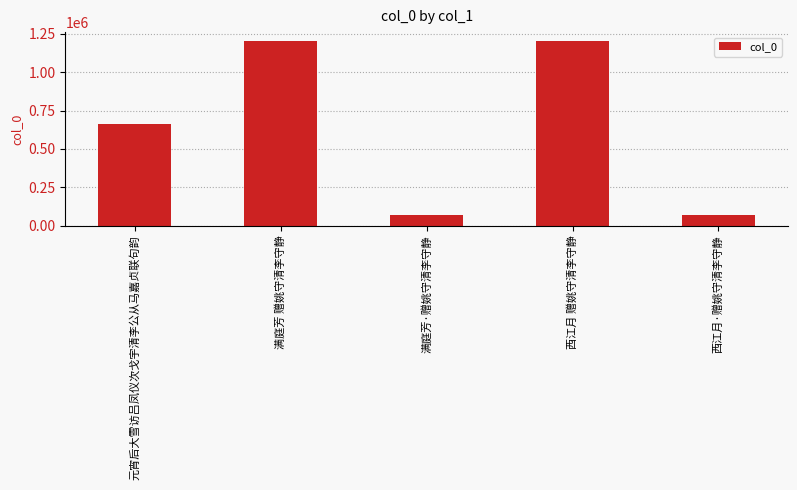

What is the difference between the maximum and minimum values?

1133748